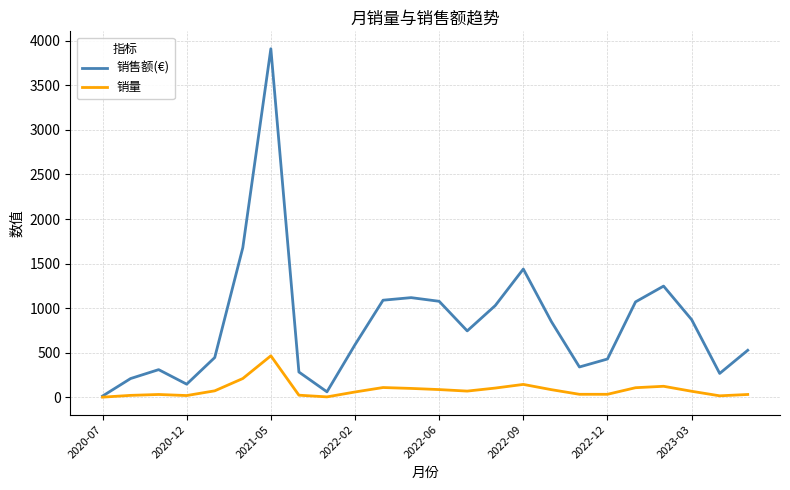

How many lines are shown in the chart?

2